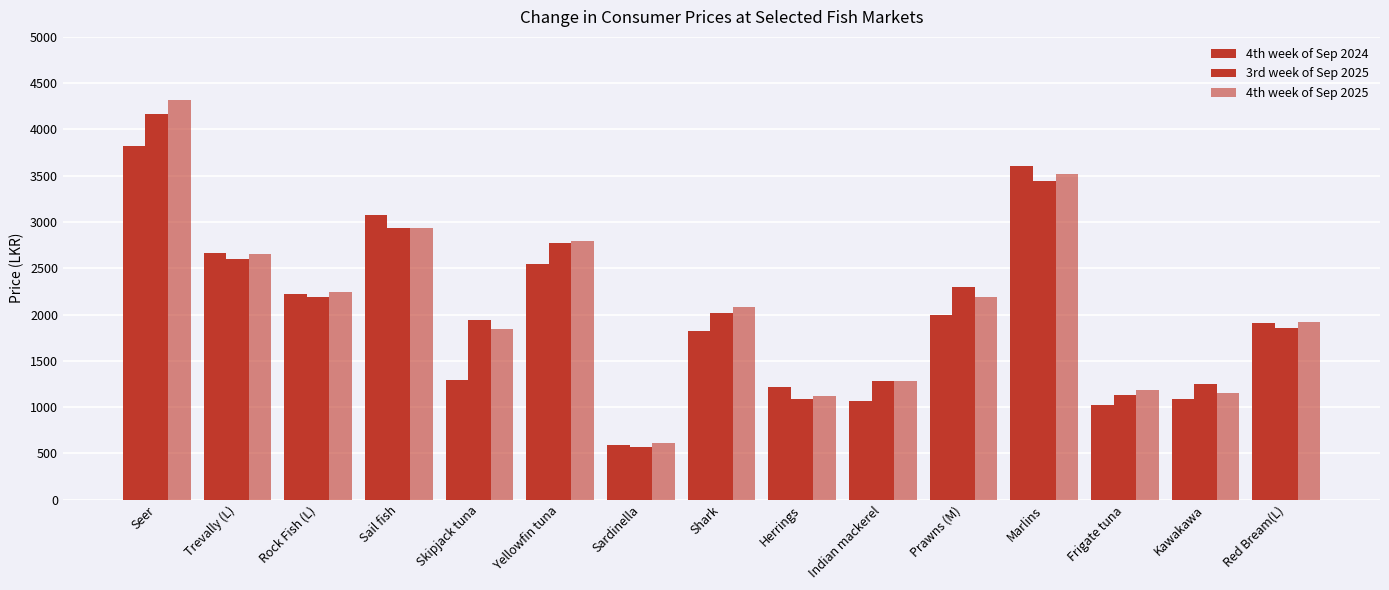

What is the difference between the second highest and second lowest values in the 4th week of Sep 2024 series?

2590.0